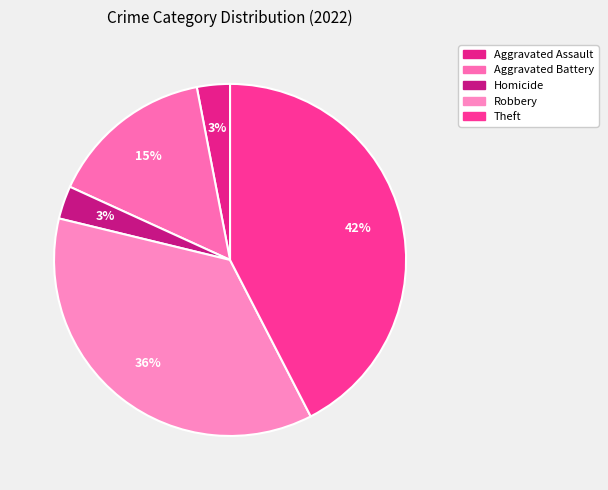

Count the number of slices in the pie.

5